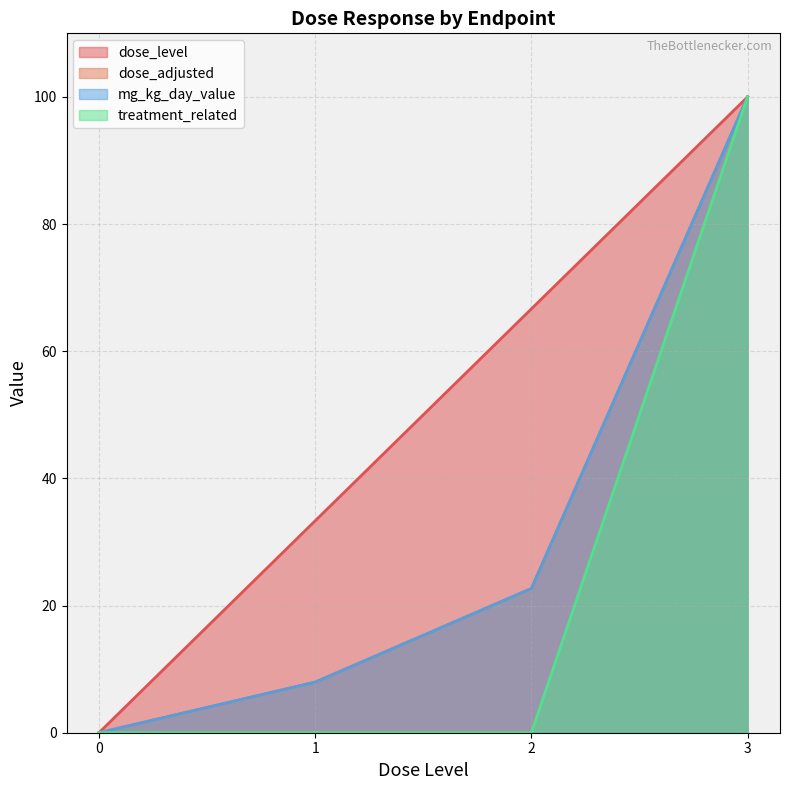

What is the difference between the maximum and minimum values in the dose_adjusted series?

100.0